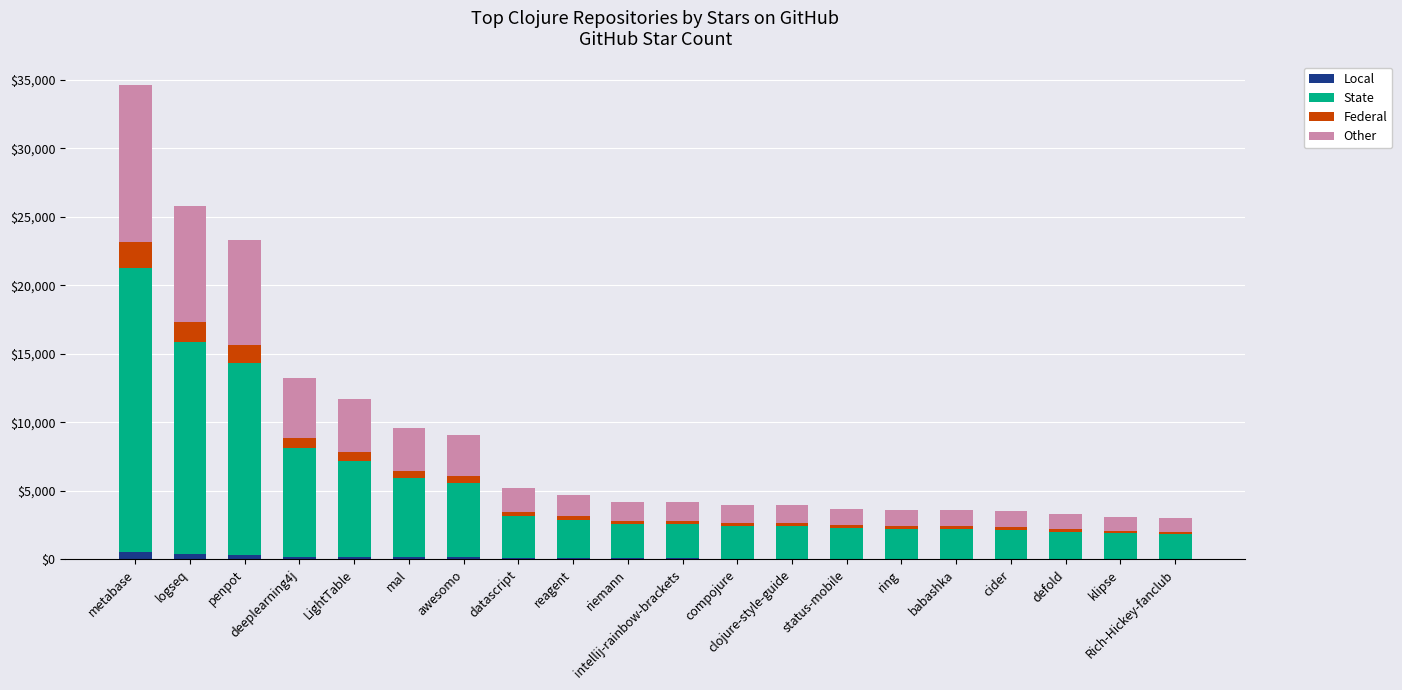

What is the sum of all Local values?

2657